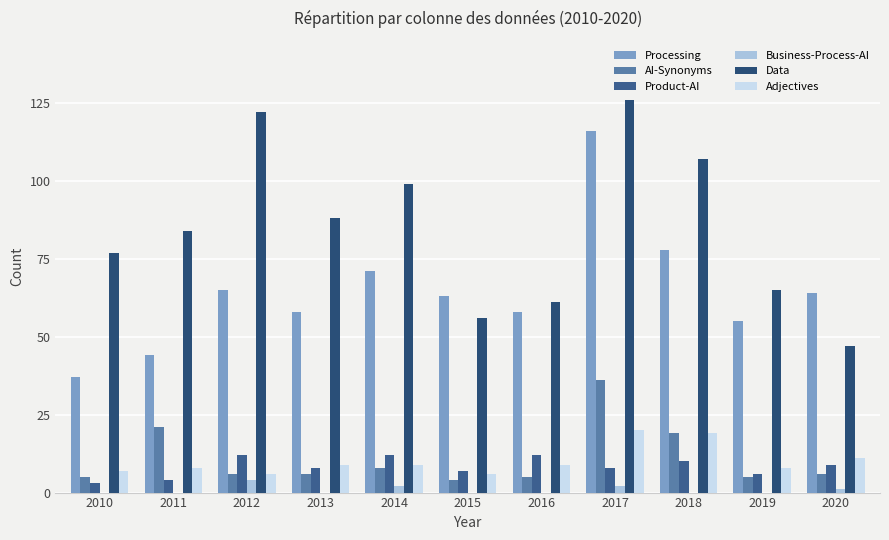

What is the difference between the maximum and minimum values in the Adjectives series?

14